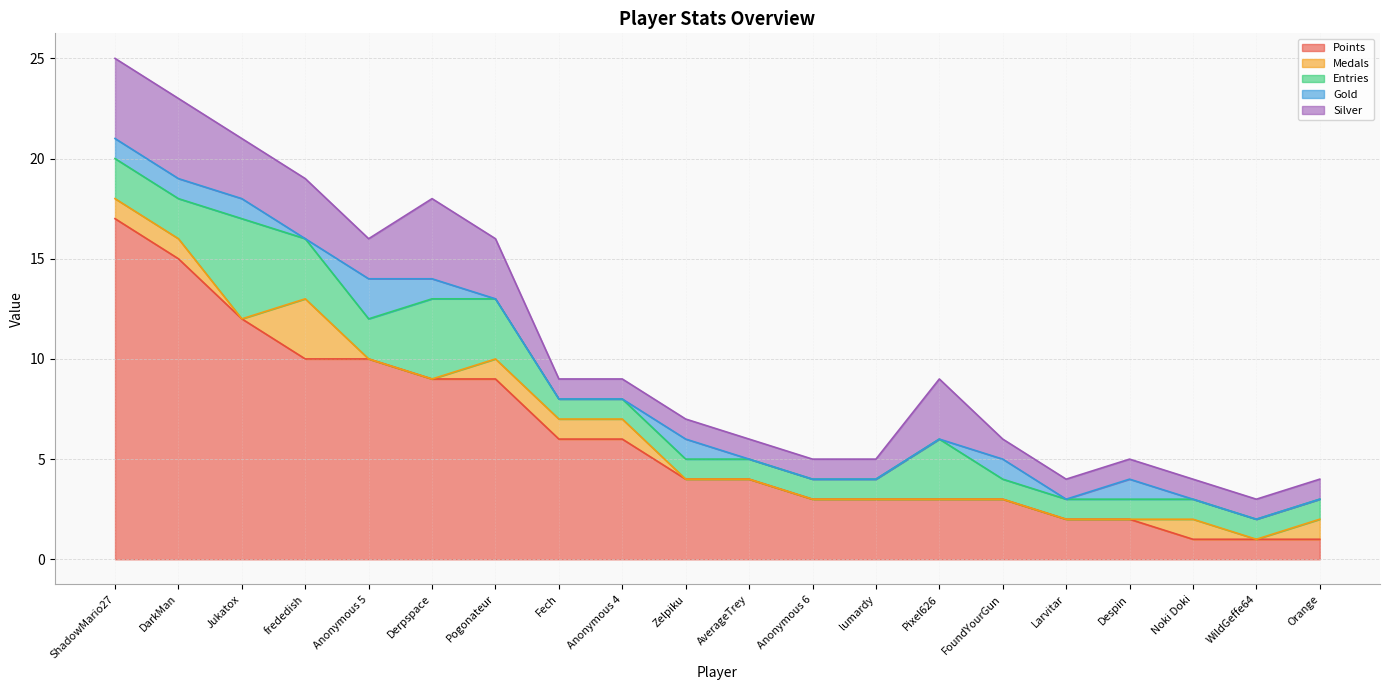

The value of Entries at Pogonateur is 4. True or false?

False